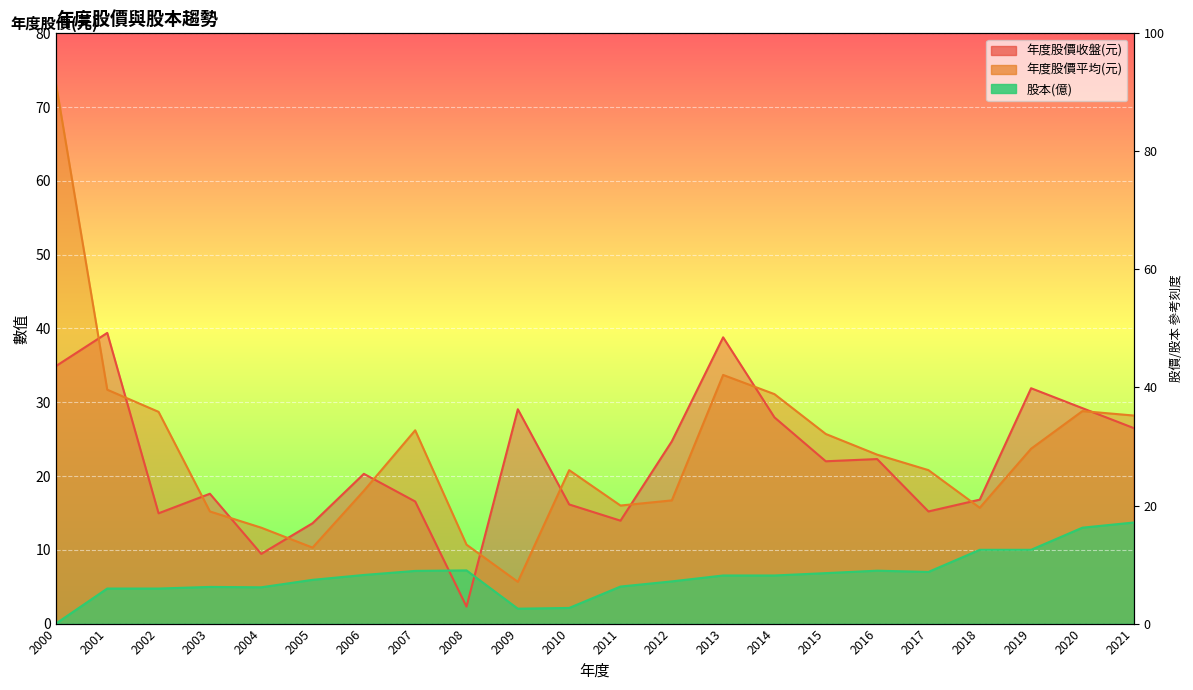

What is the difference between the maximum and second lowest values in the 年度股價平均(元) series?

62.9